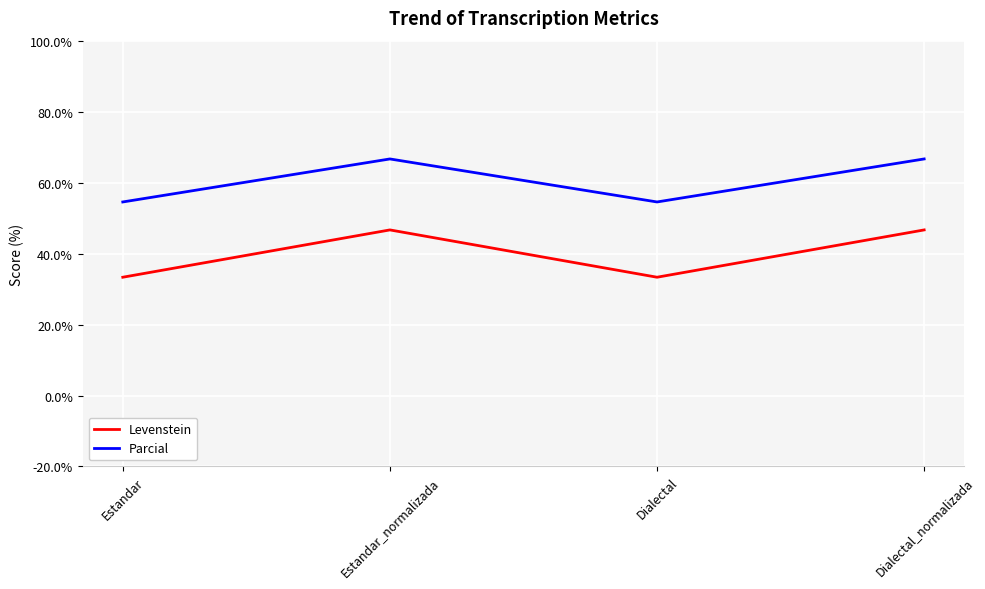

Rank the series by their maximum value, from highest to lowest.

Parcial, Levenstein